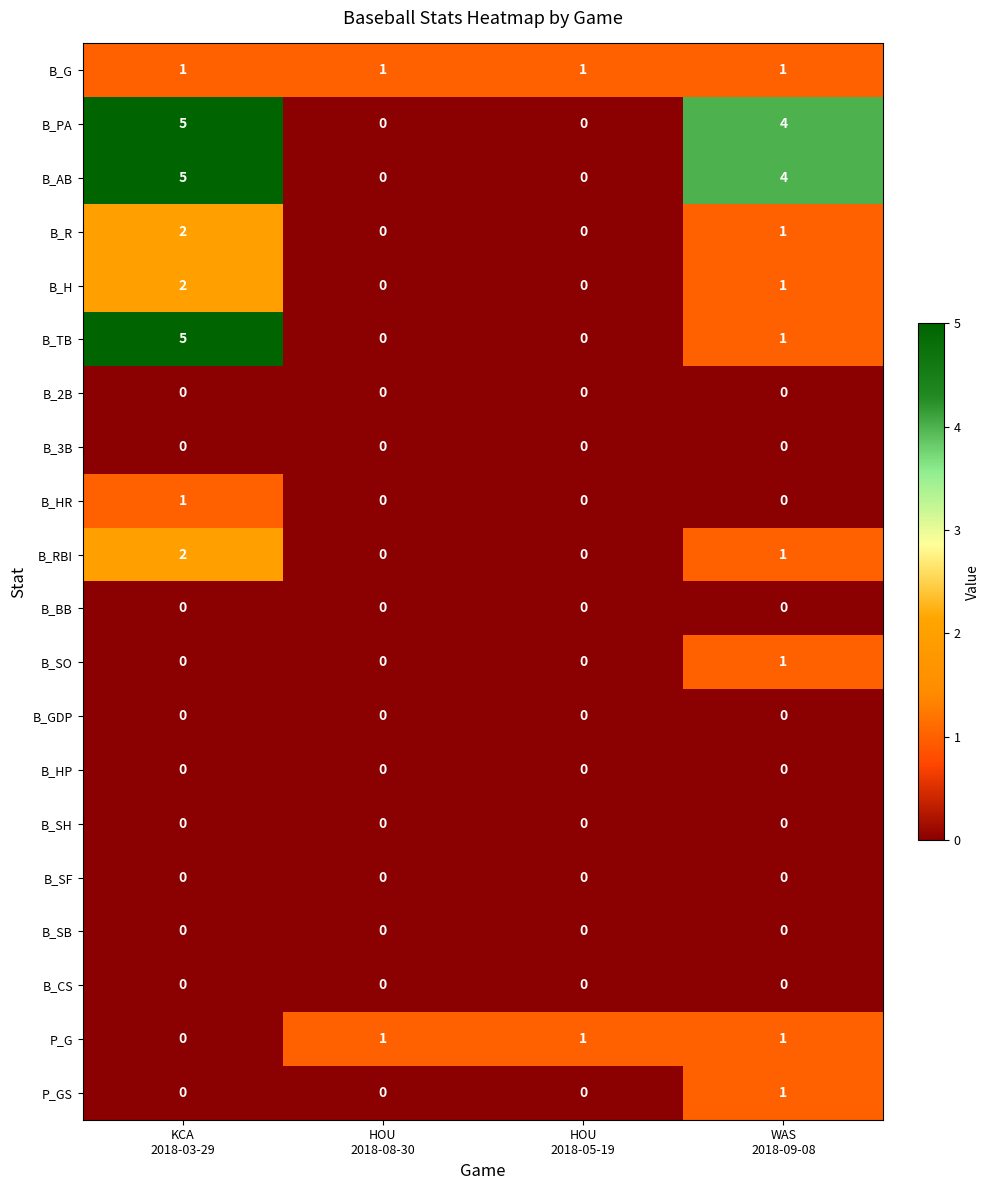

What is the greatest value displayed?

5